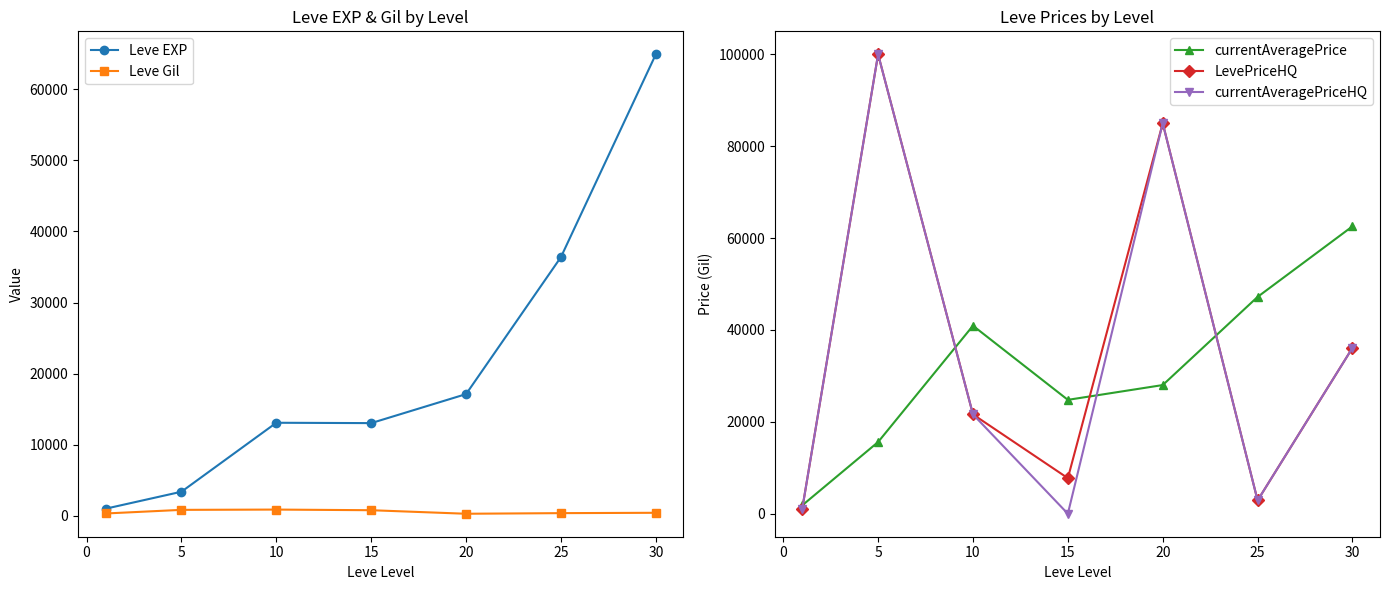

At how many categories does at least one series exceed 46363?

4